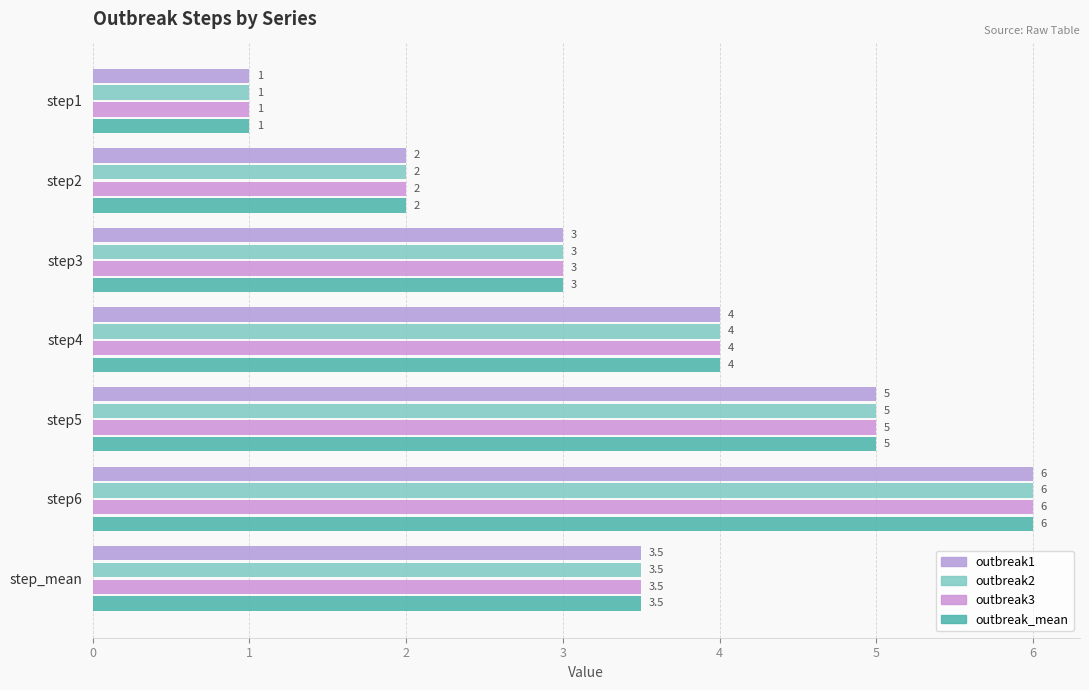

Count the number of categories in the chart.

7